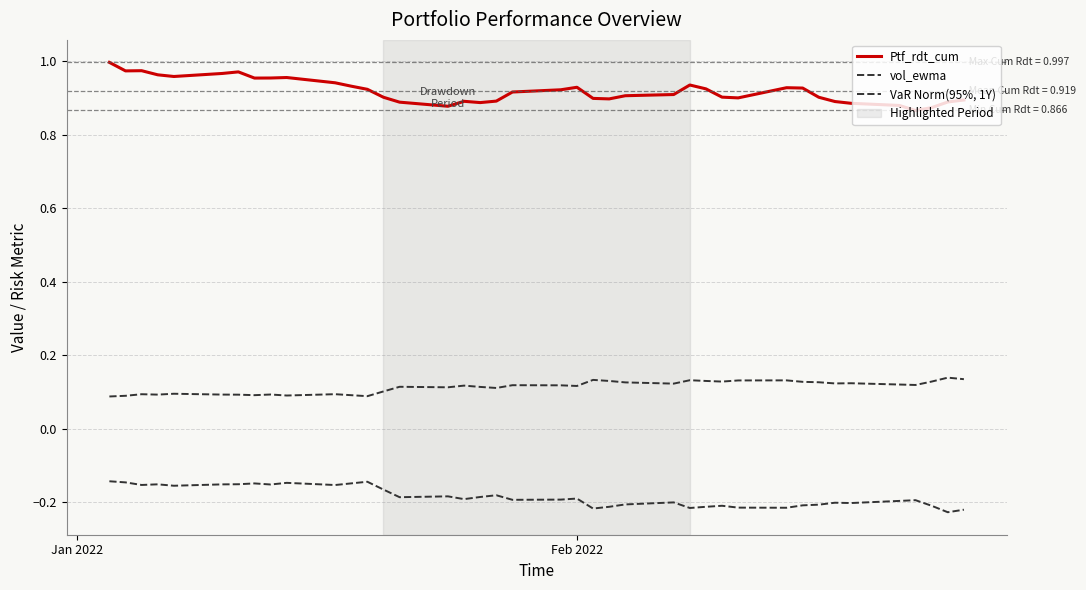

List the series in order of their peak value, highest first.

Ptf_rdt_cum, vol_ewma, VaR Norm(95%, 1Y)